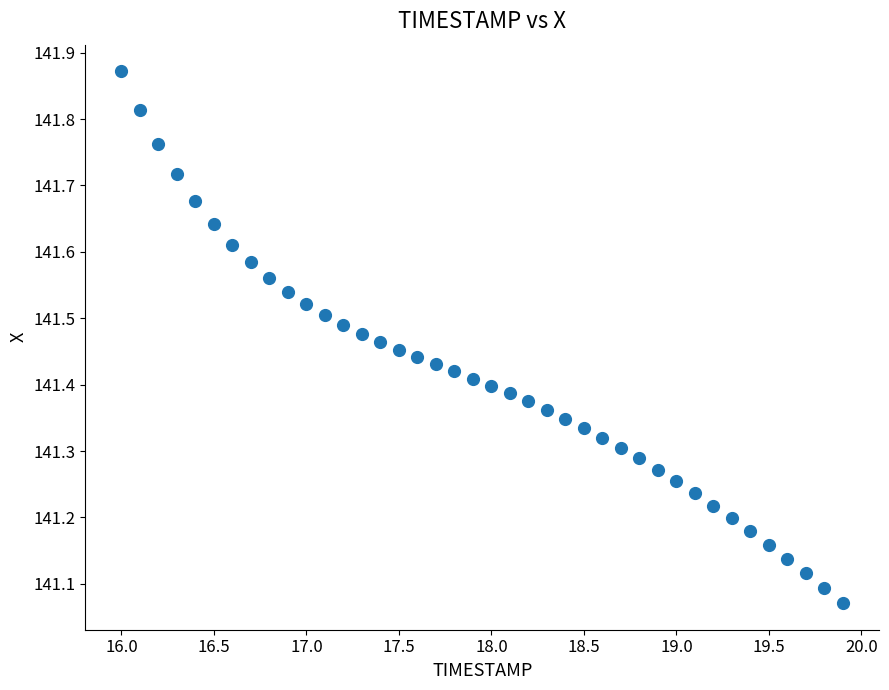

What is the range of X values (max minus min)?

3.9